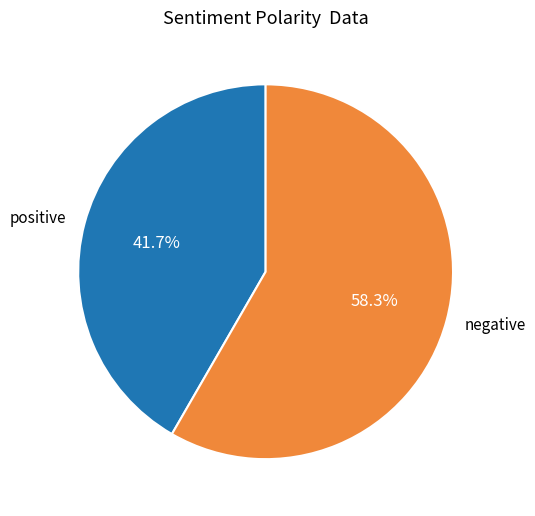

Count the number of slices in the pie.

2